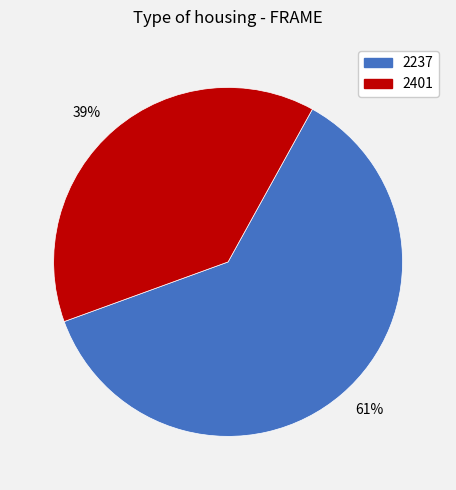

What is the majority slice?

2237